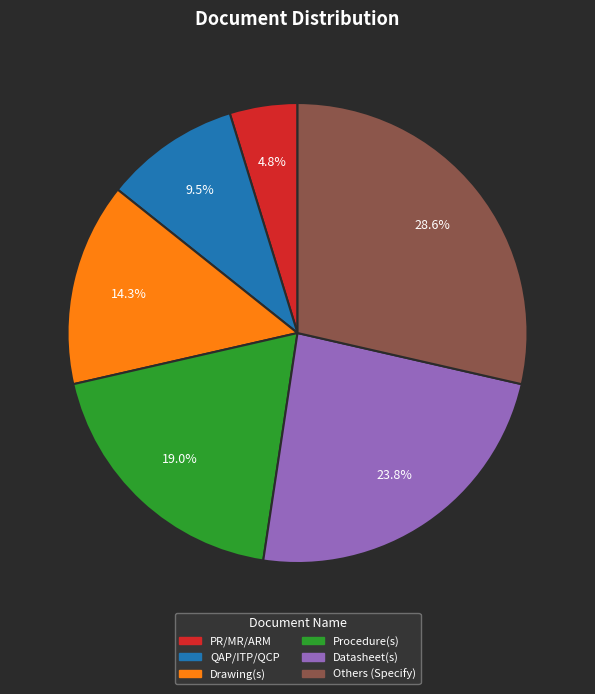

Approximately how many times larger is the value at QAP/ITP/QCP compared to Others (Specify)?

0.3